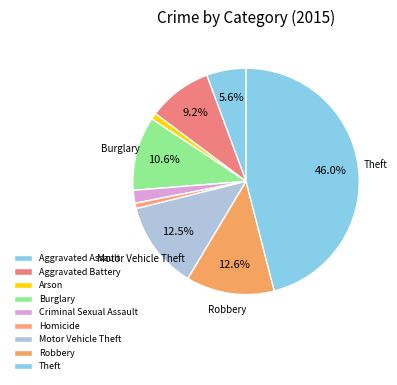

To the nearest percent, what is the difference between the largest and smallest slice percentages?

45%